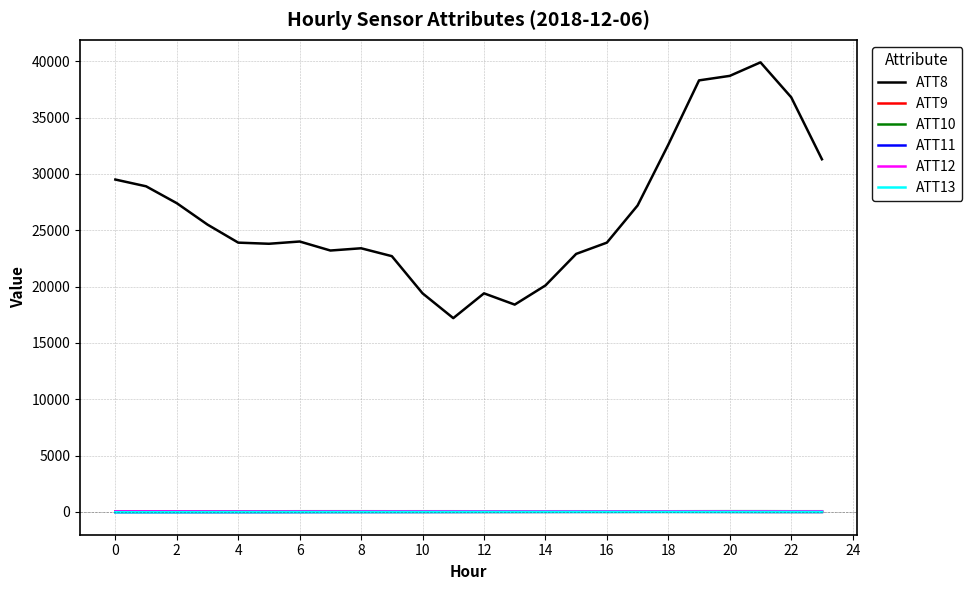

What is the lowest value of the ATT10 series?

52.7